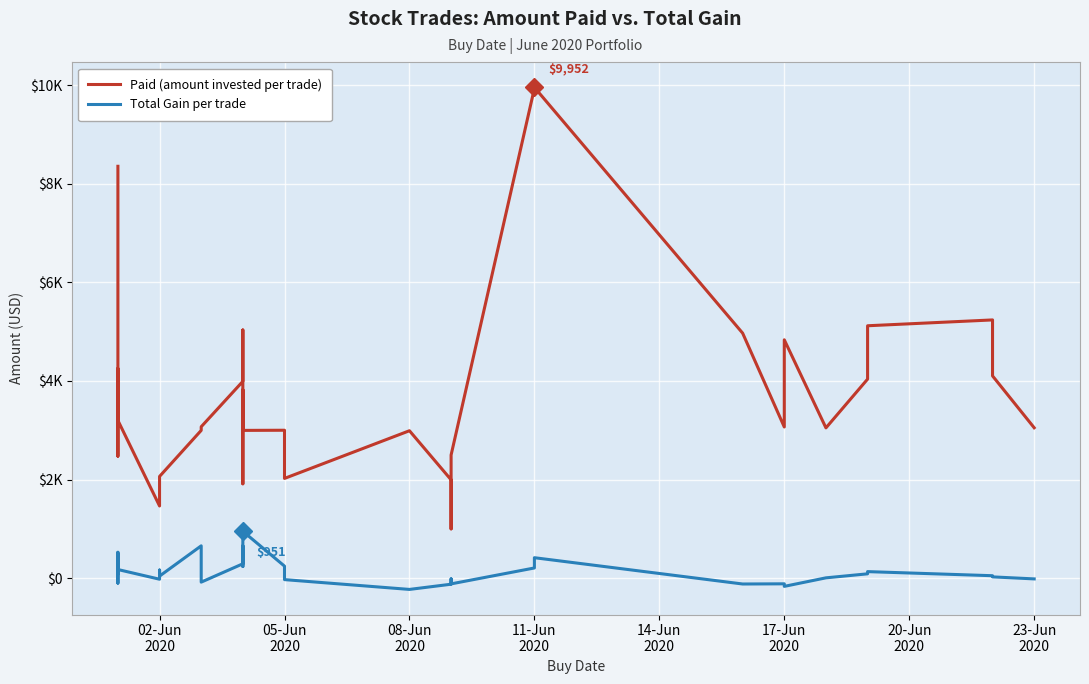

How many data points in Paid (amount invested per trade) are less than 3090?

17